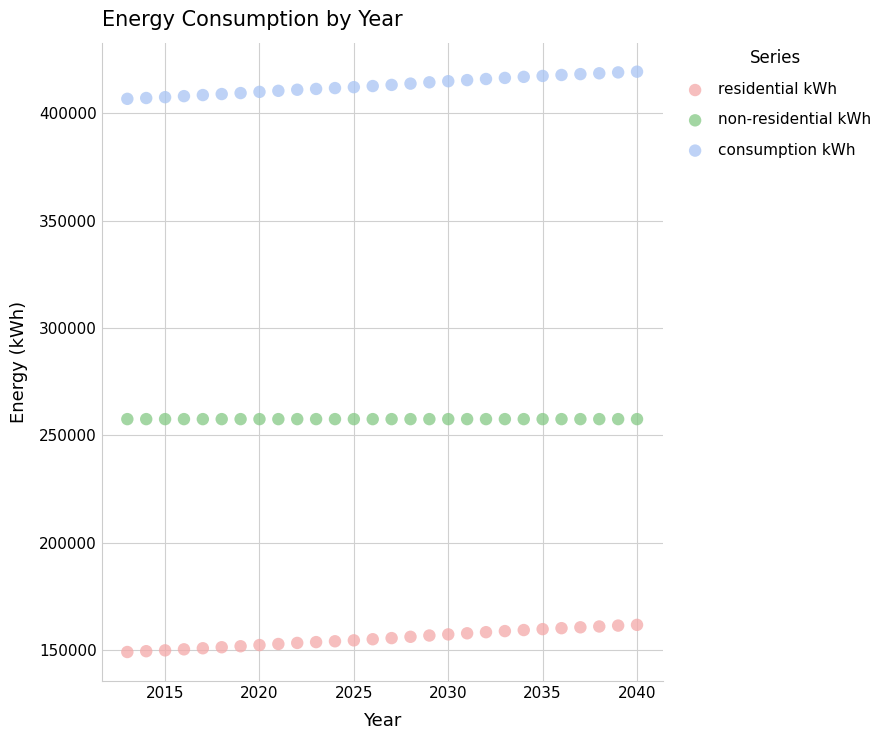

Which series reaches the minimum Y coordinate?

residential kWh